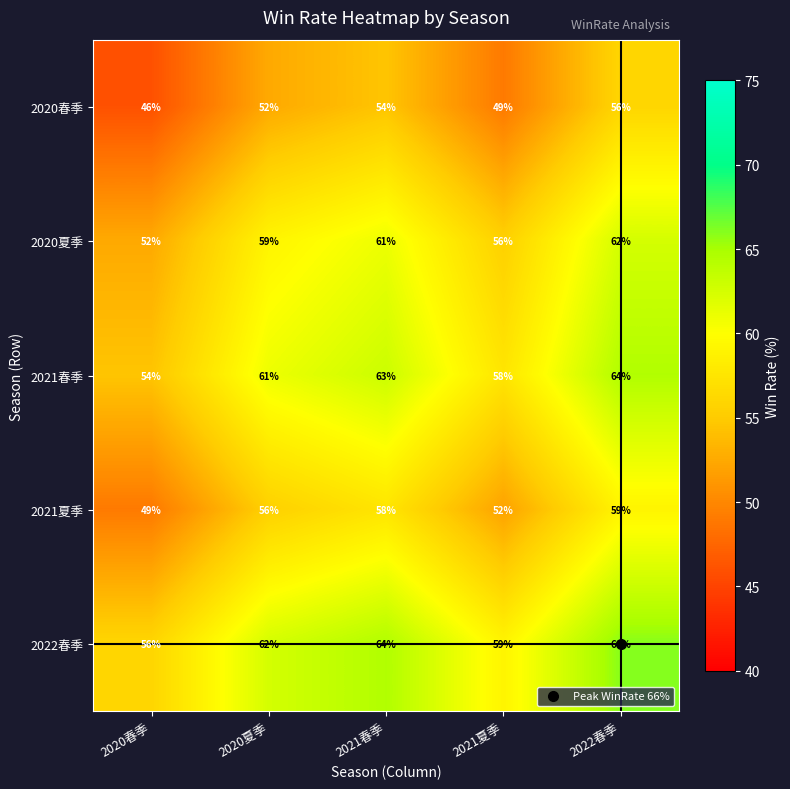

What is the spread (max minus min) of values at 2020春季?

10